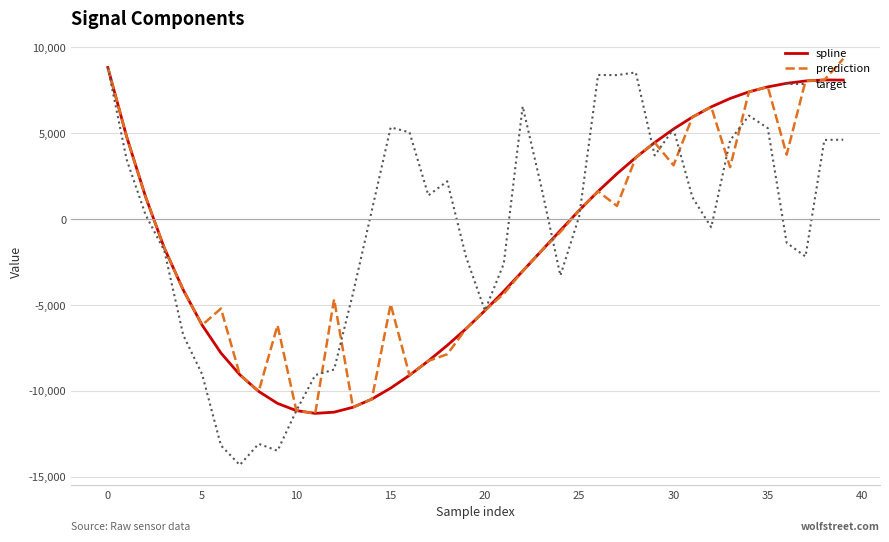

Which series has the widest spread of values?

target